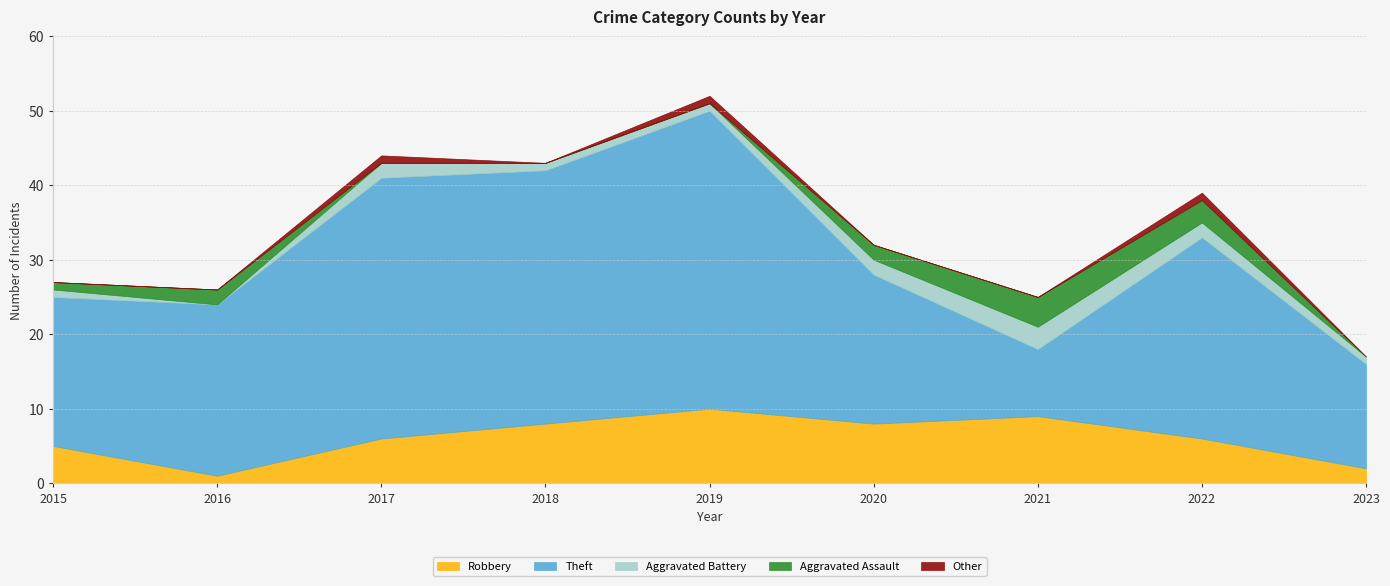

The value of Other at 2022 is 1. True or false?

True